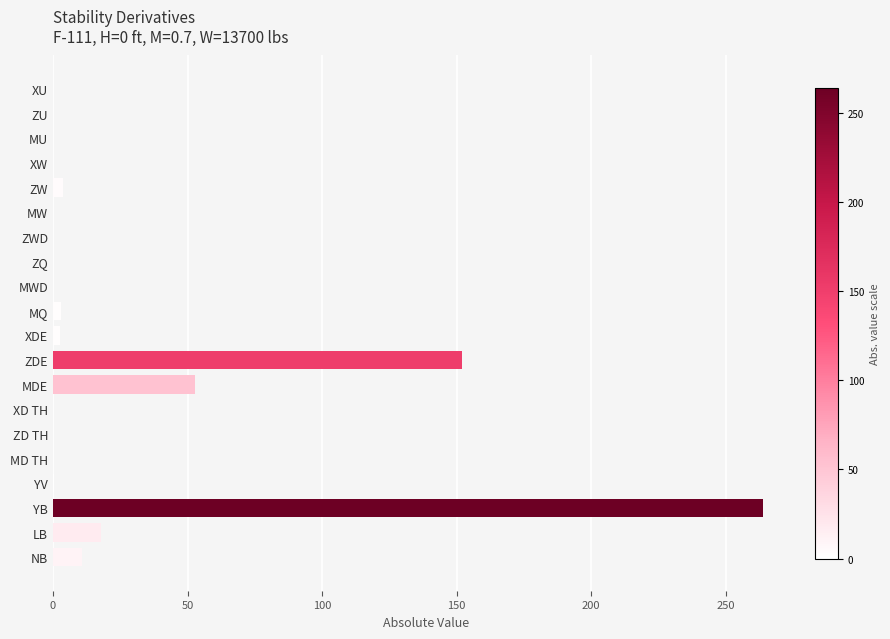

At which category does the chart reach its peak across all series?

YB